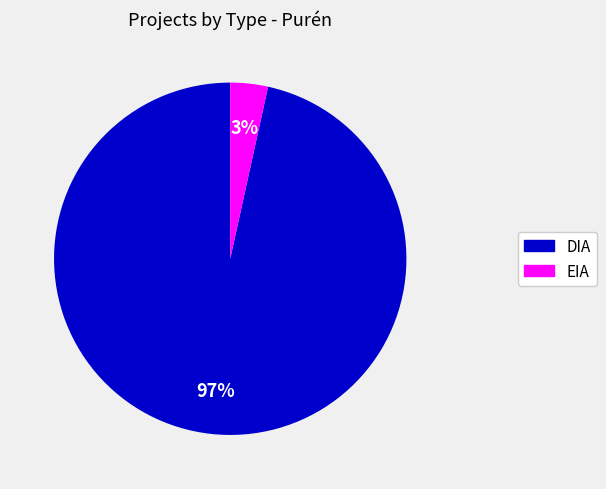

True or false: DIA accounts for 97% of the total.

True